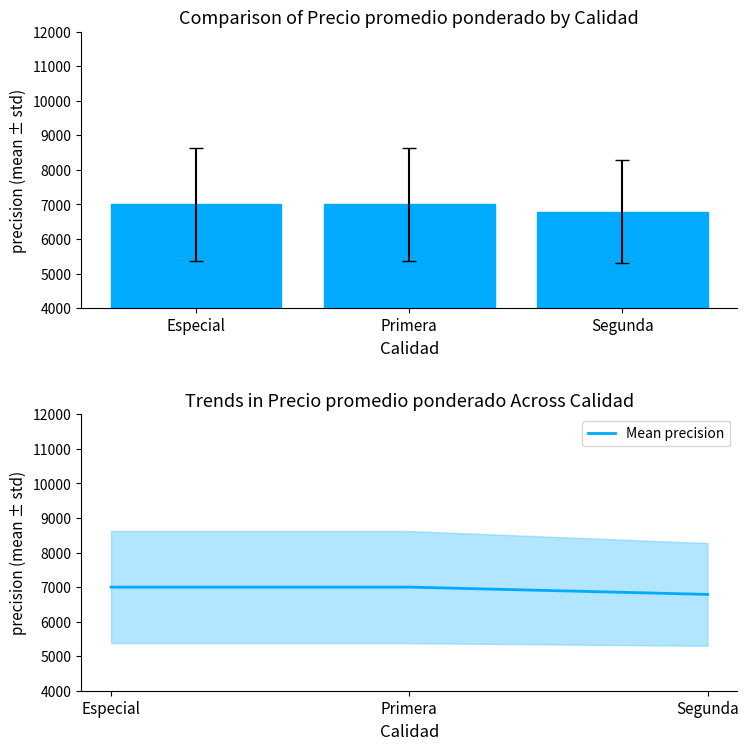

Reading left to right, transcribe all the data shown in this chart.

Precio promedio ponderado: 7000.0	7000.0	6788.5
Mean precision: 7000.0	7000.0	6788.5